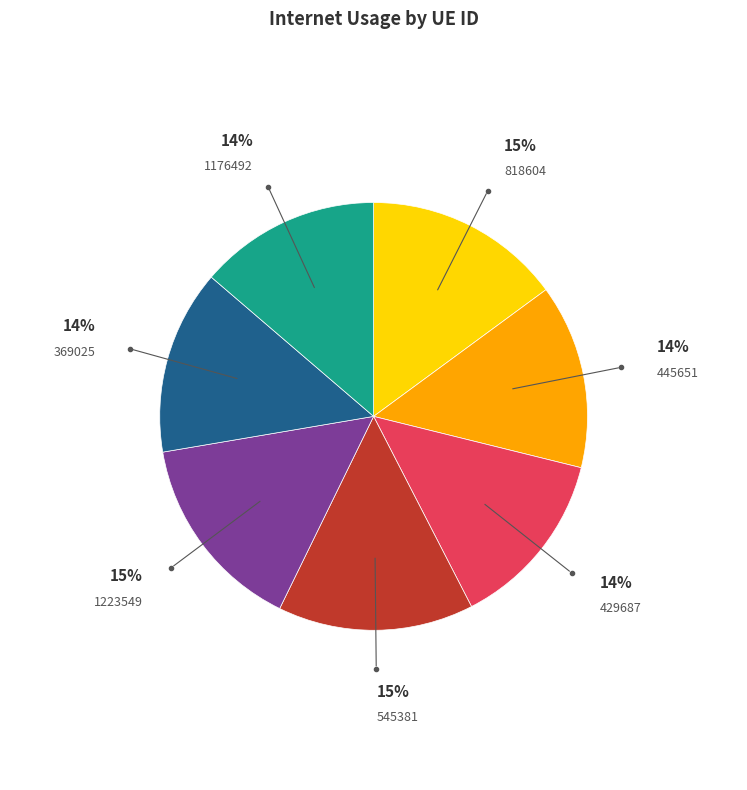

How many slices are in this pie chart?

7